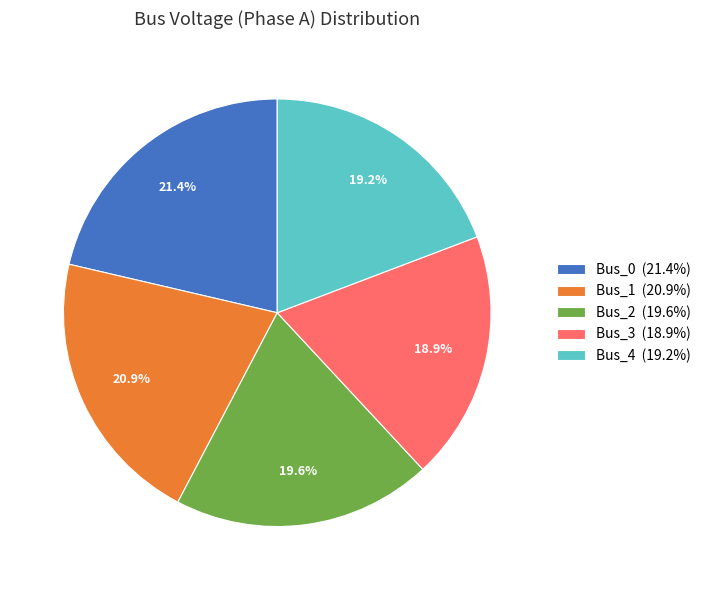

Combined, what portion of the pie is Bus_1 and Bus_0?

42.3%